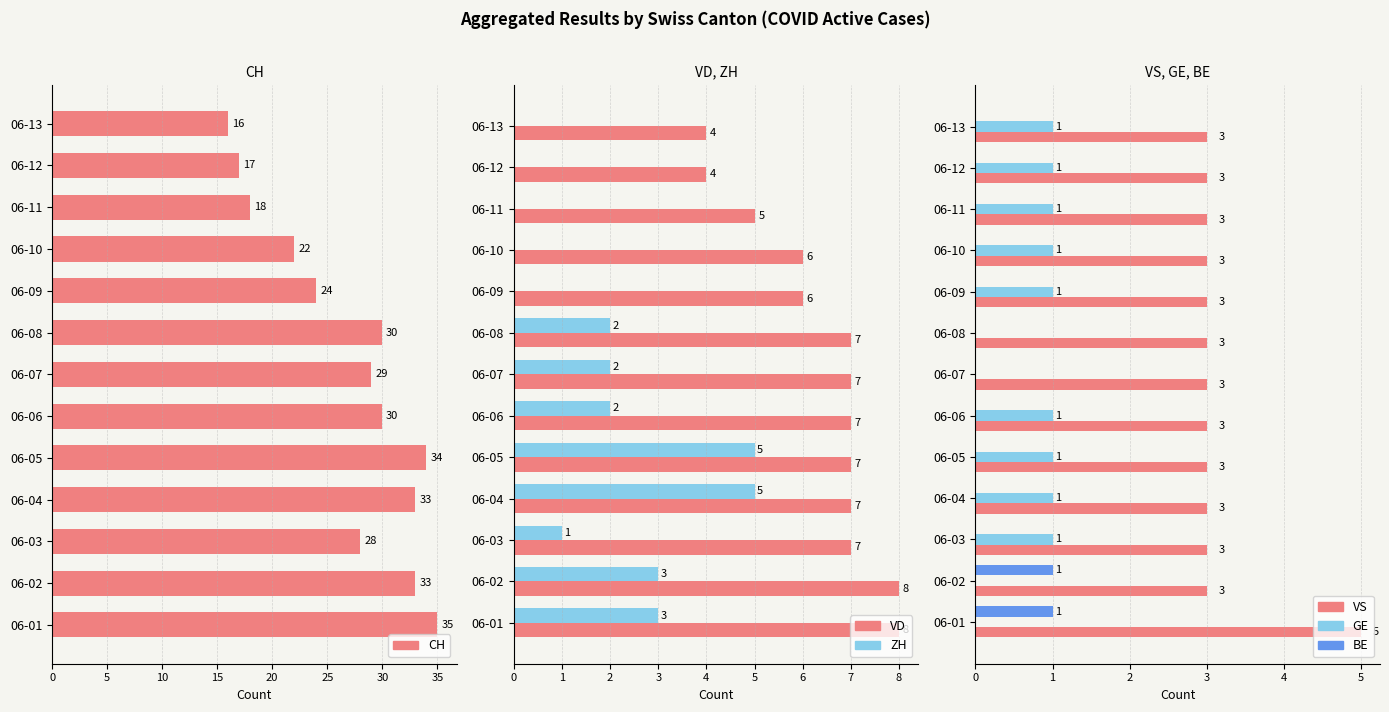

Rank the series at 06-08 from highest to lowest value.

CH, VD, VS, ZH, GE, BE